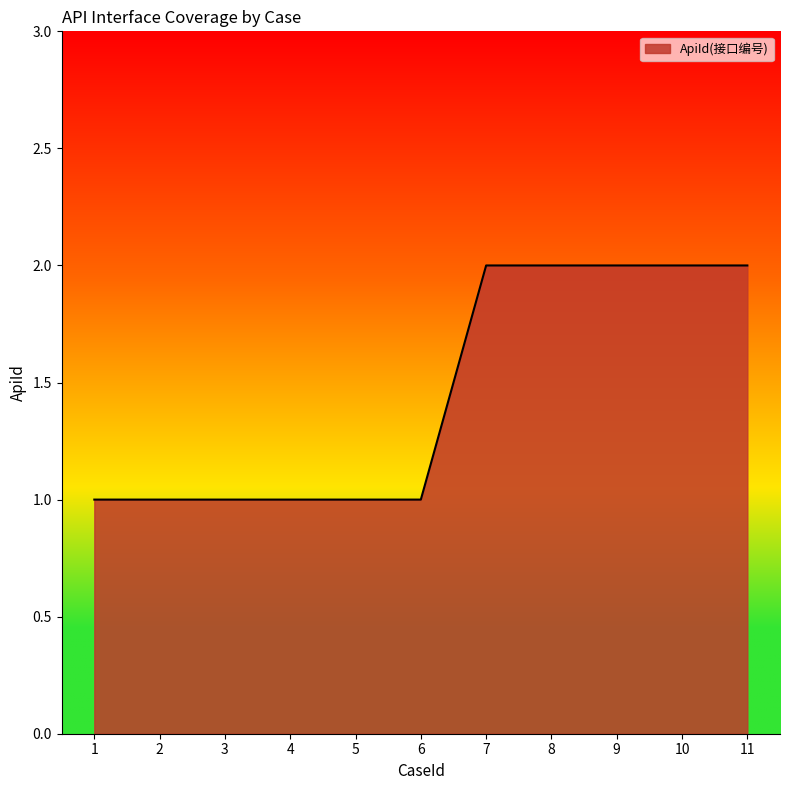

True or false: the data shows 2 at 10.

True